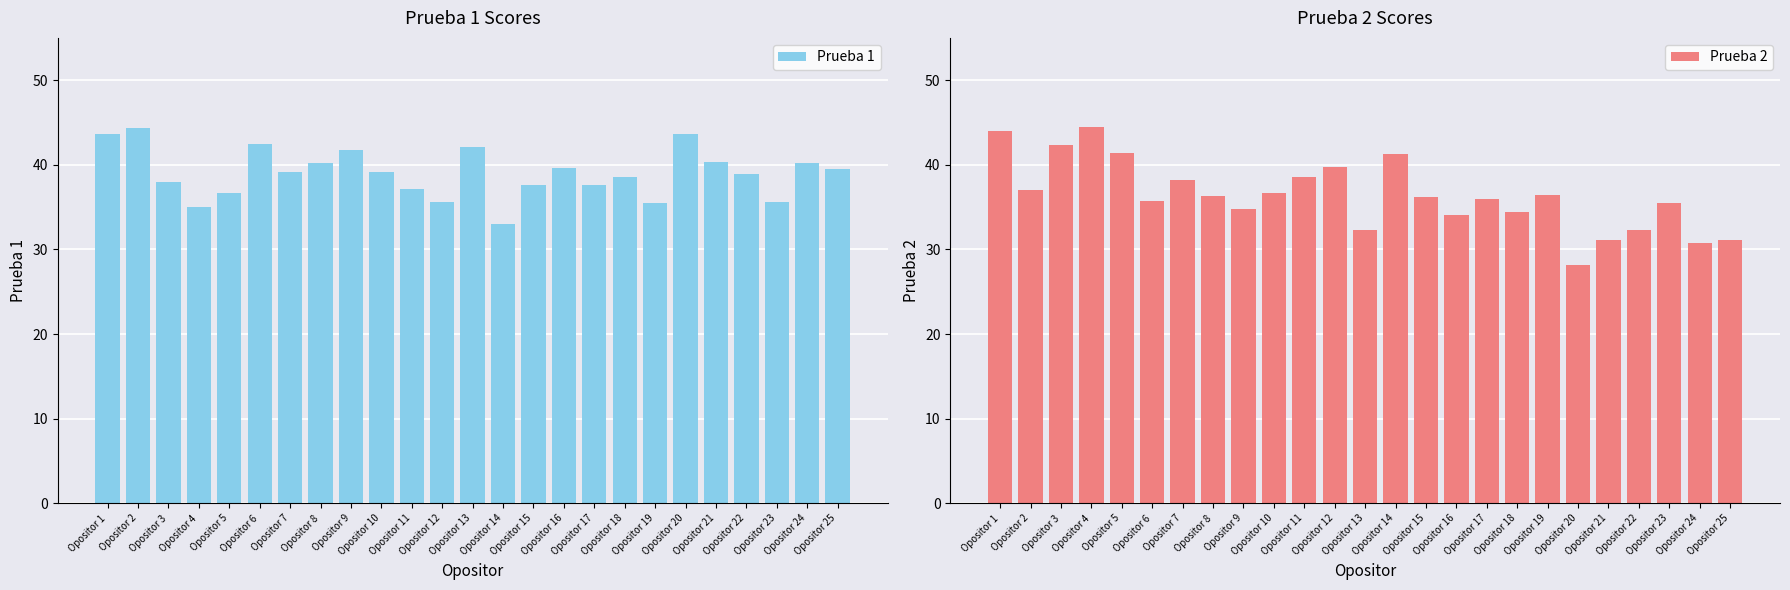

How many bars are there in total?

50